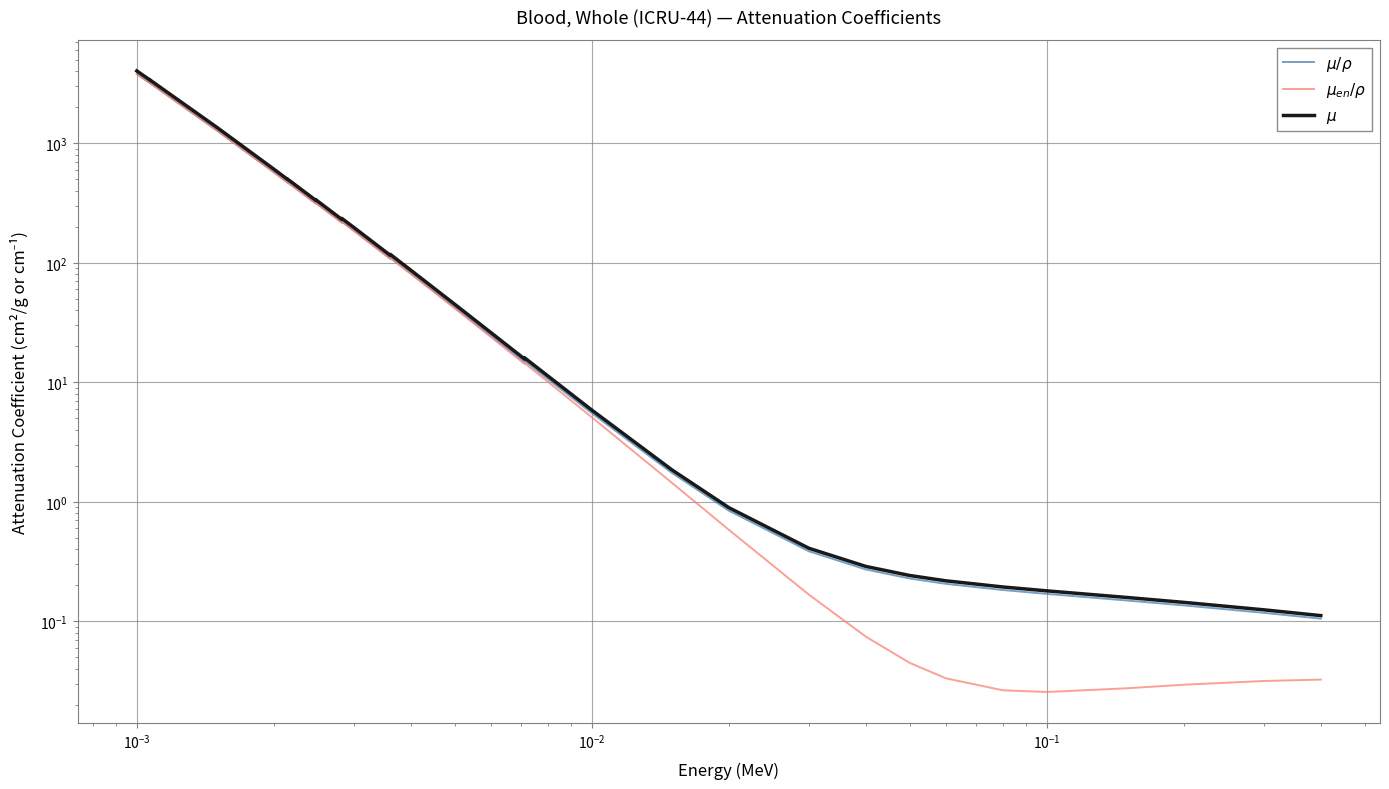

Is it true that $\mu_{en}/\rho$ equals 174.5 at 16?

False